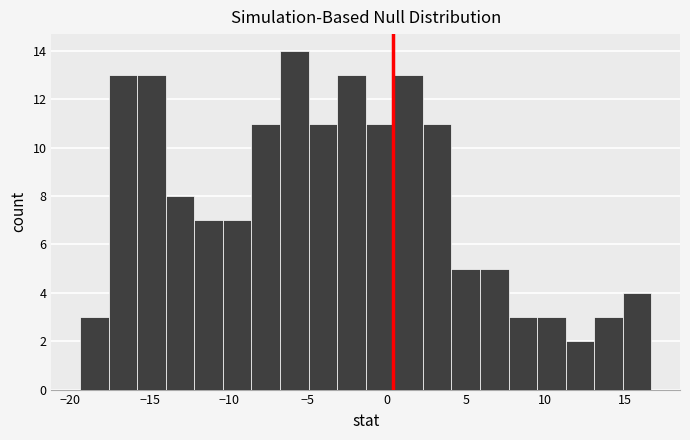

Around what value on the x-axis is the tallest bar? Give the approximate position of its centre, as read against the axis.

-6.0